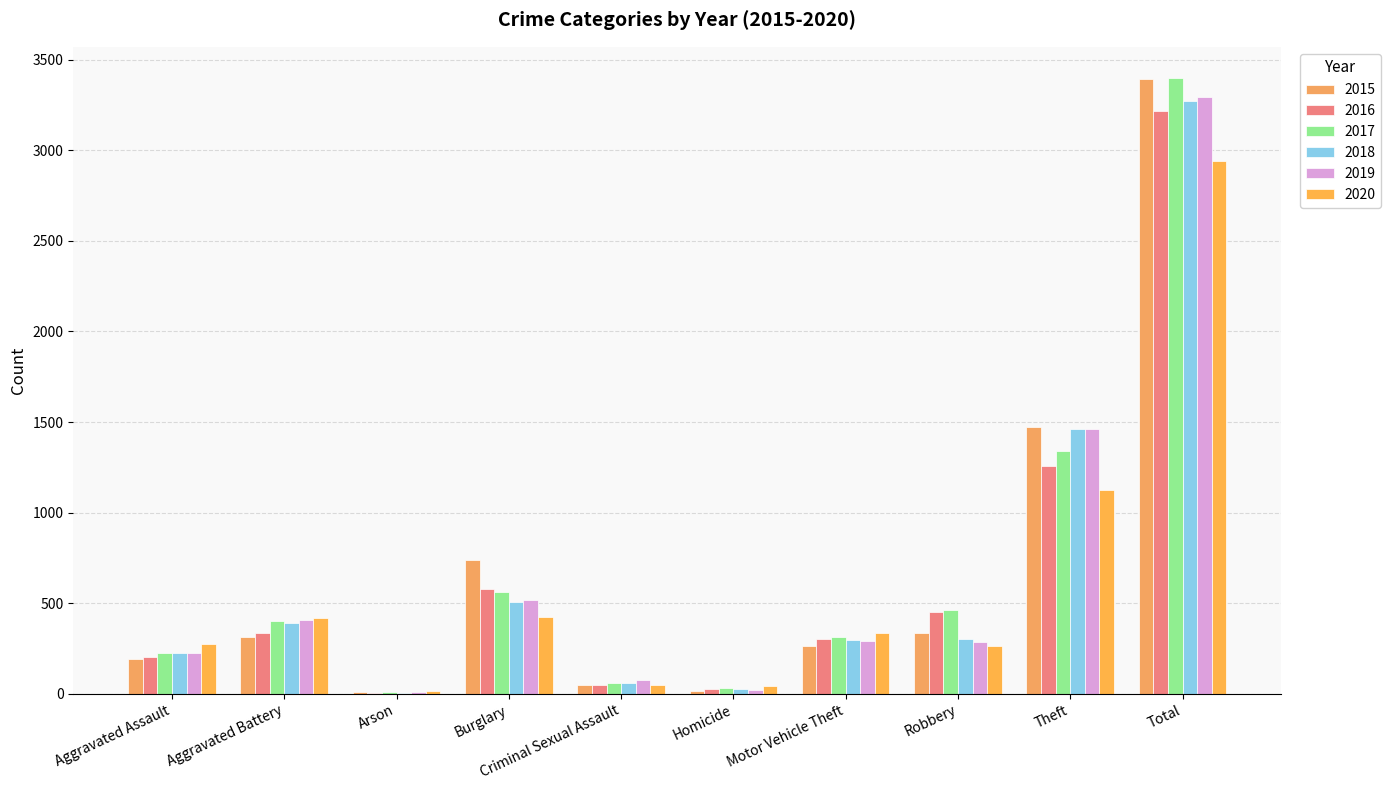

At Total, list the series in order from smallest to largest.

2020, 2016, 2018, 2019, 2015, 2017